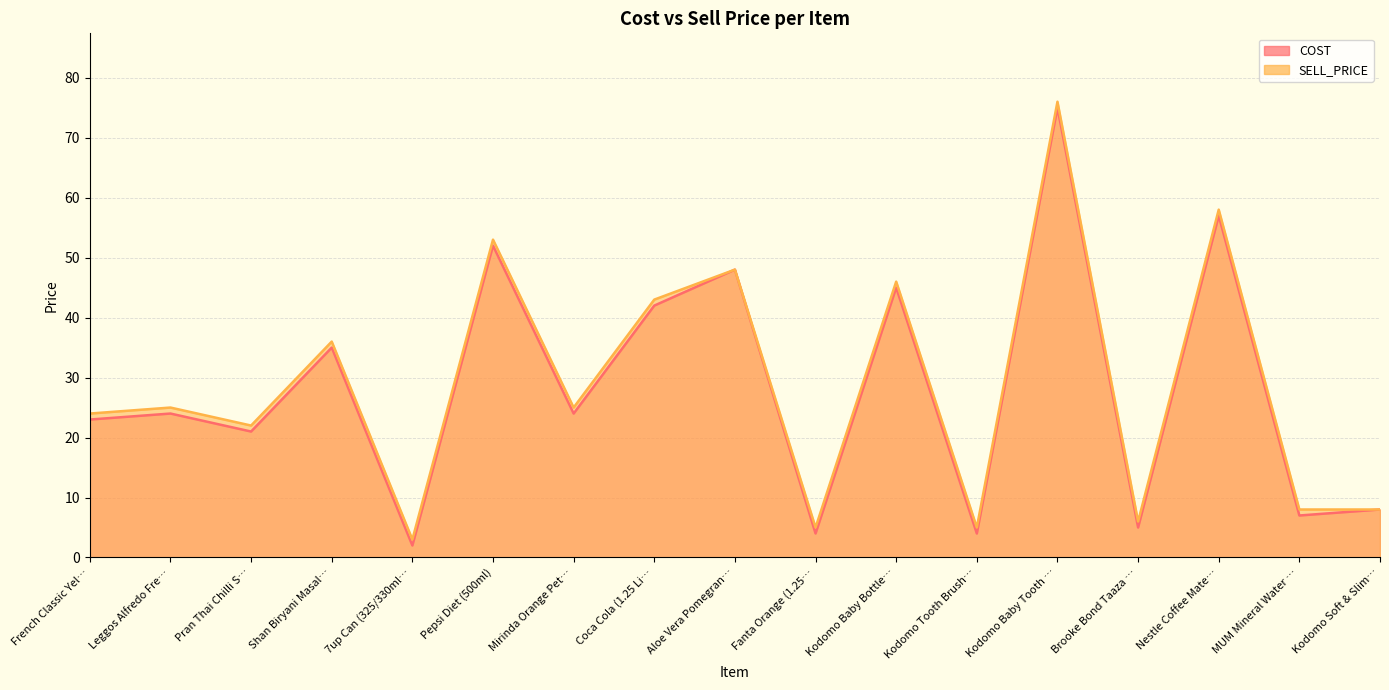

Where is SELL_PRICE nearest to the value 39?

Shan Biryani Masal…